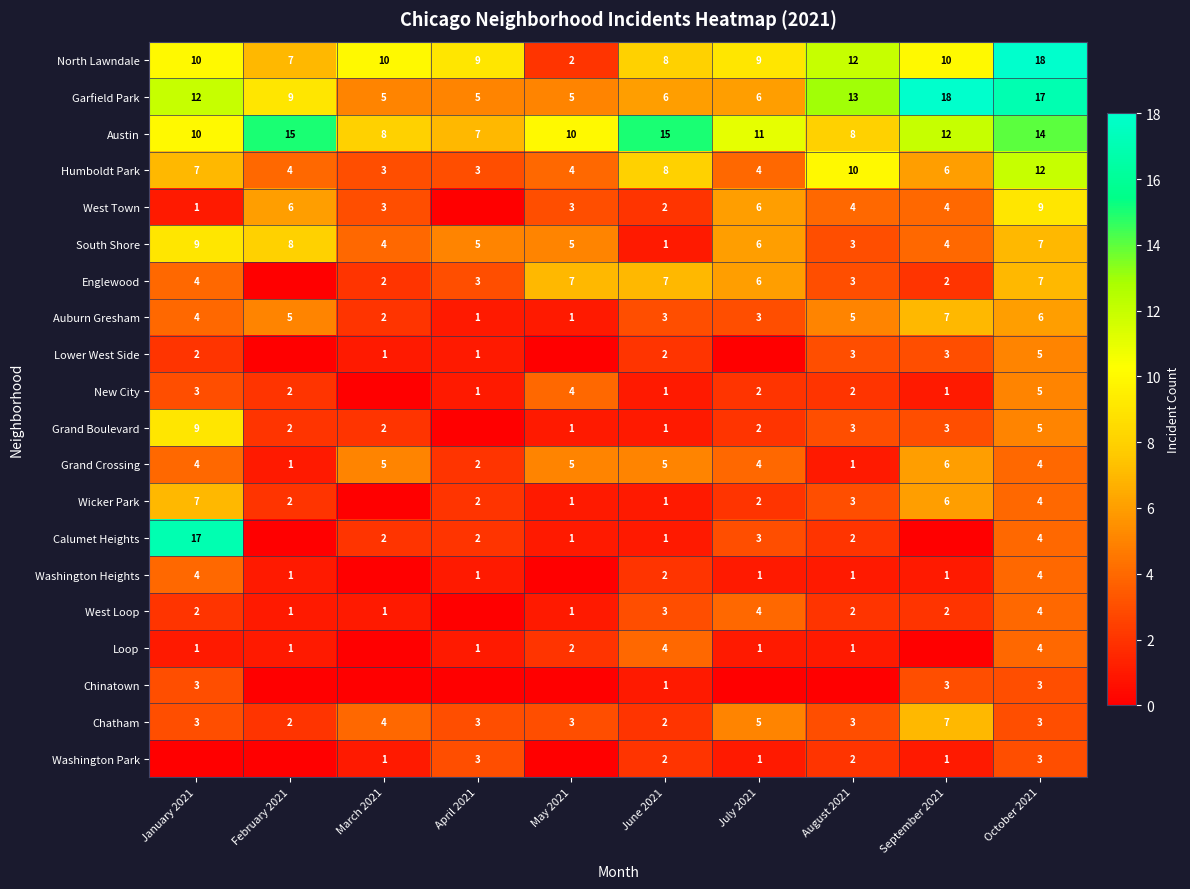

How many data points in Humboldt Park are less than 6?

5